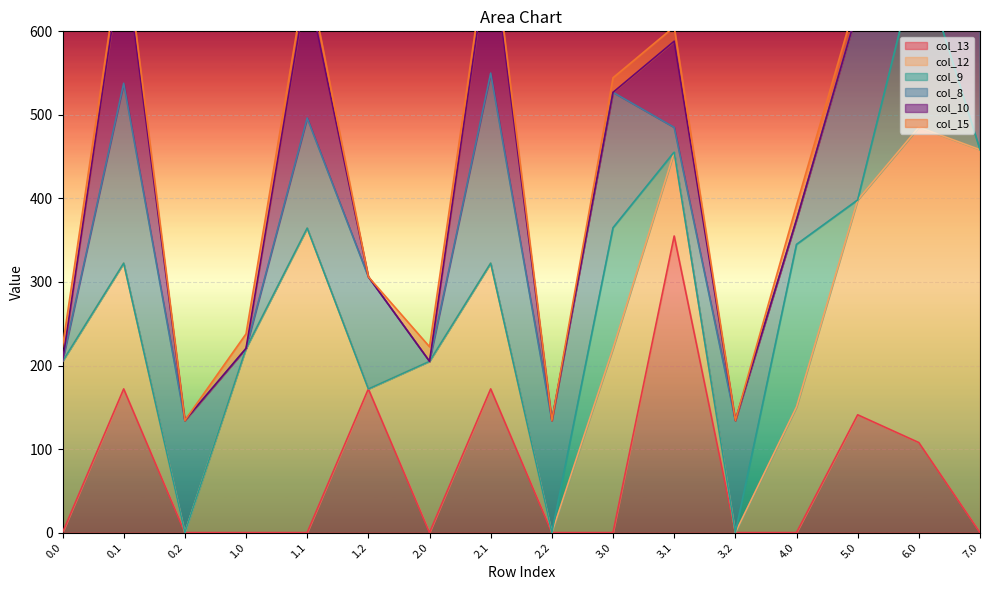

How many values in col_9 are above zero?

3